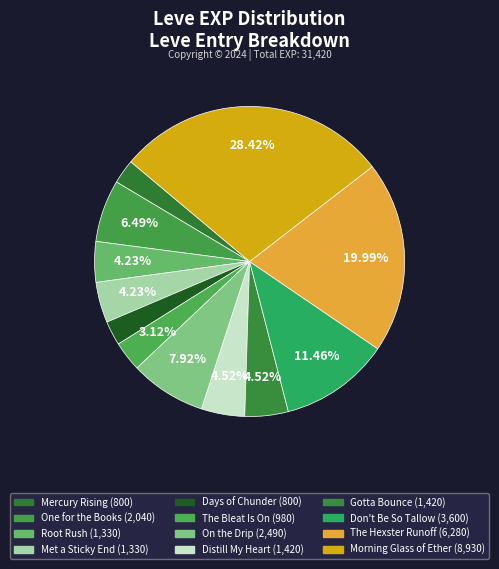

To the nearest percent, what percentage of the pie is The Bleat Is On?

3%